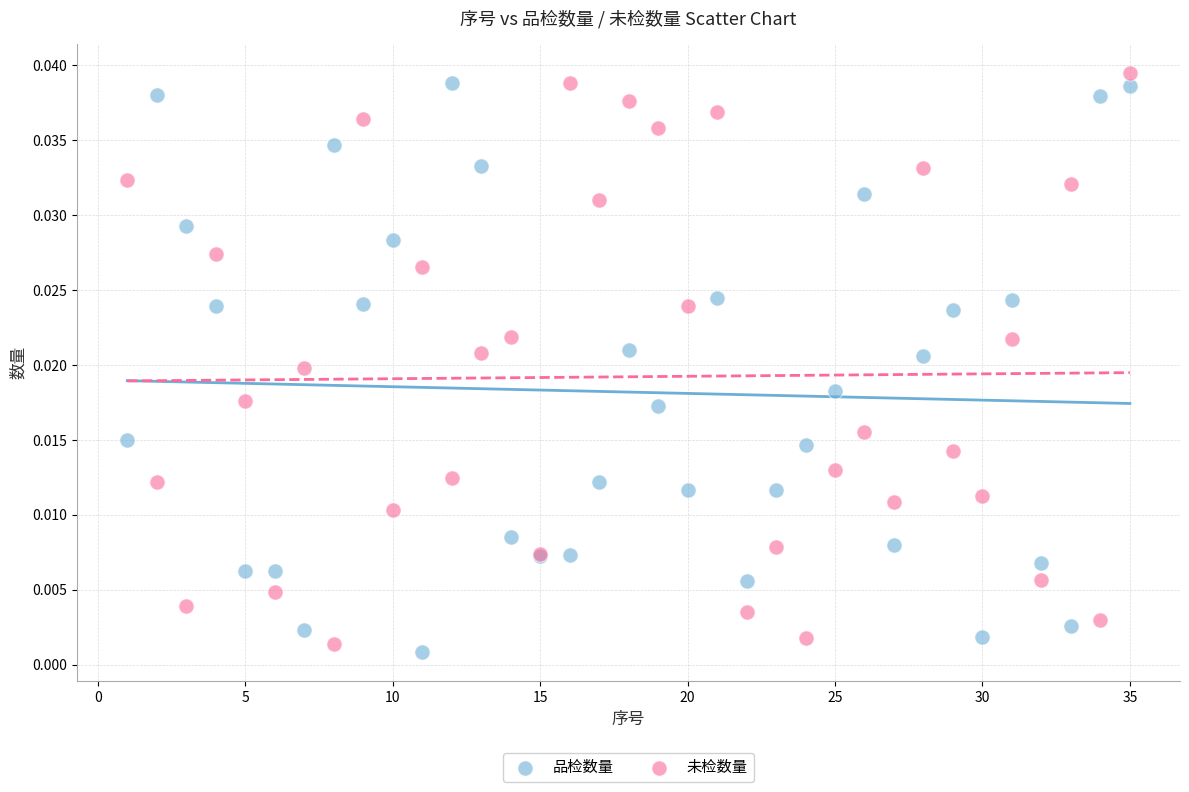

Which series contains the highest Y value?

未检数量